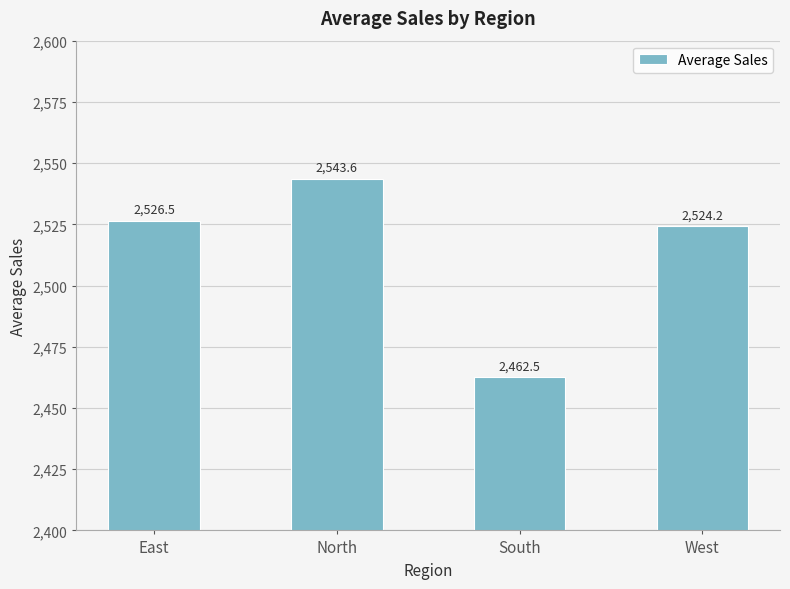

How many bars are there in total?

4